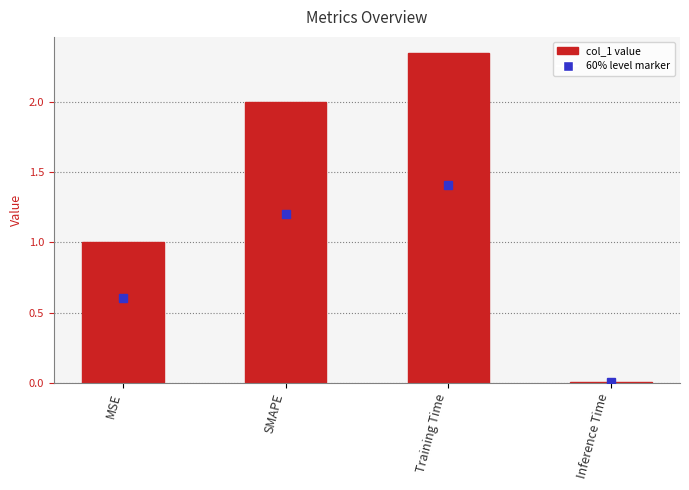

What is the sum of the values at Training Time and MSE?

3.4